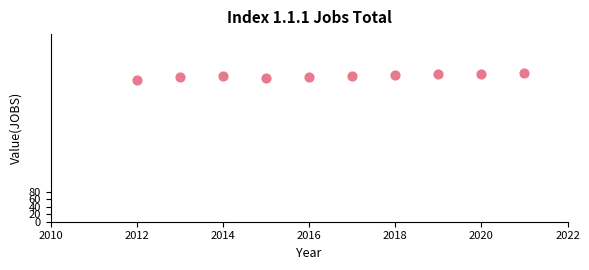

What is the range of X values (max minus min)?

9